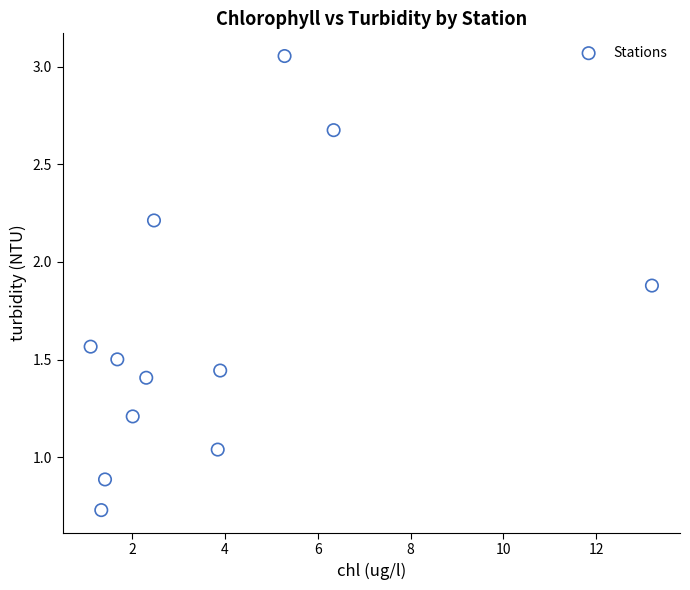

What is the range of Y values (max minus min)?

2.3